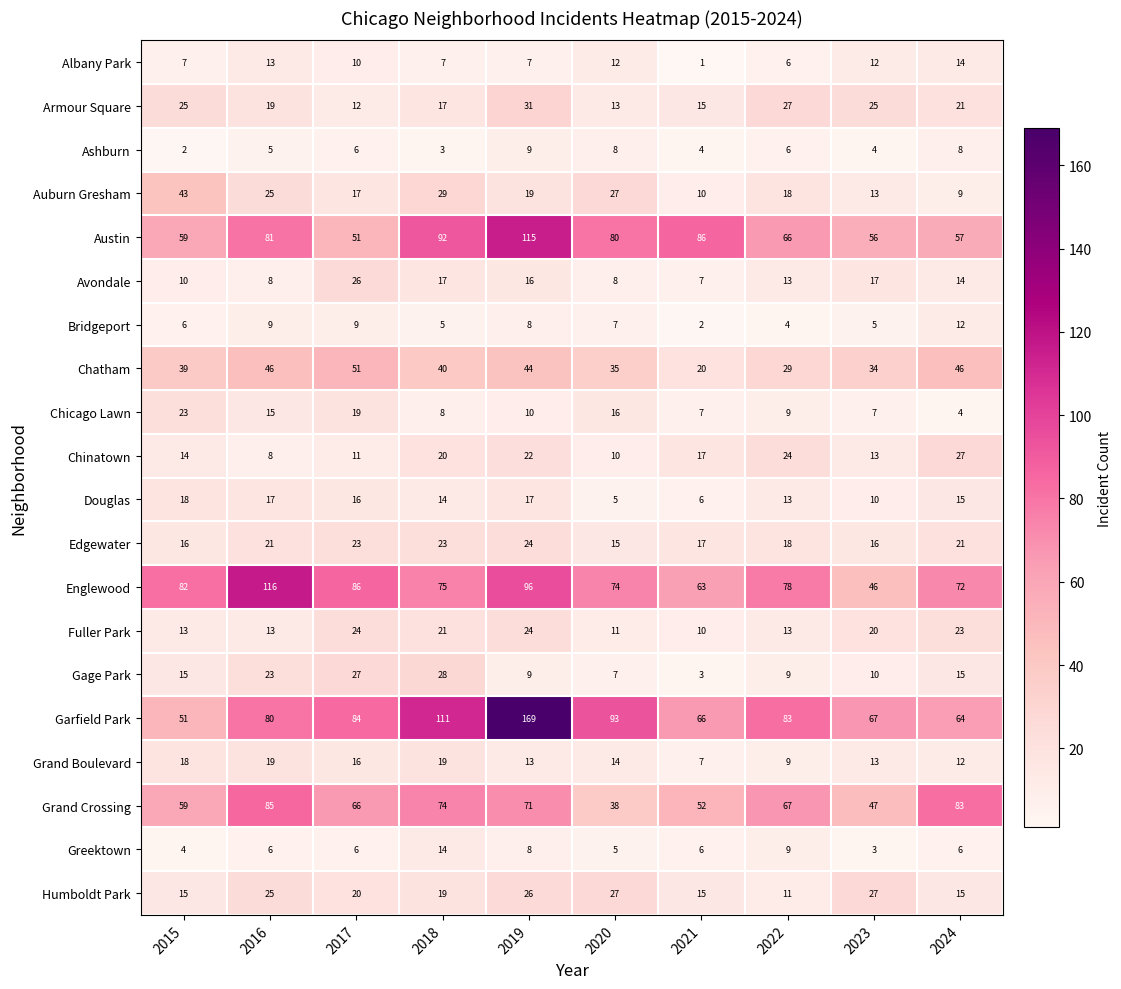

At how many categories does at least one series exceed 27?

10